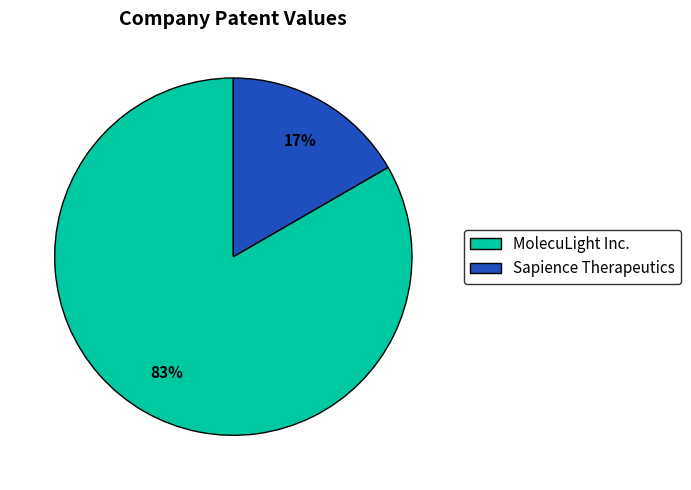

To the nearest percent, what is the average slice percentage?

50%